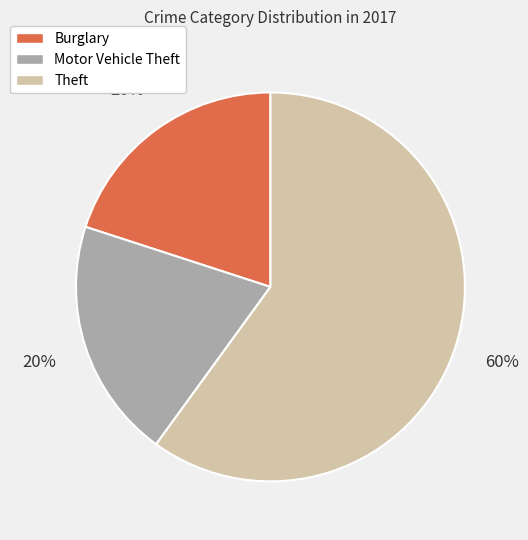

How many slices are in this pie chart?

3